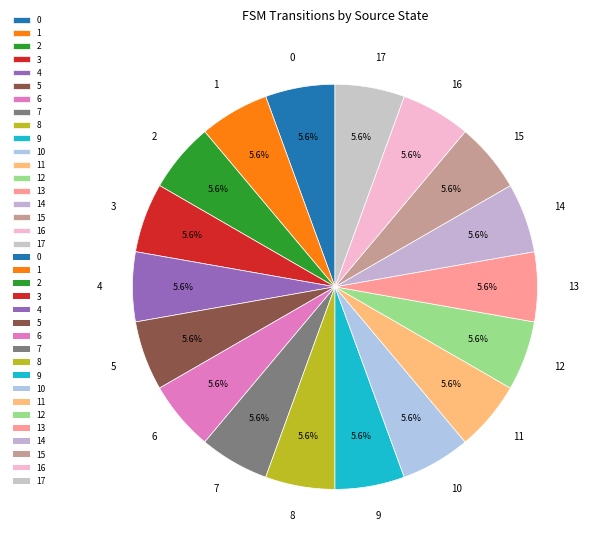

True or false: 14 accounts for 19% of the total.

False